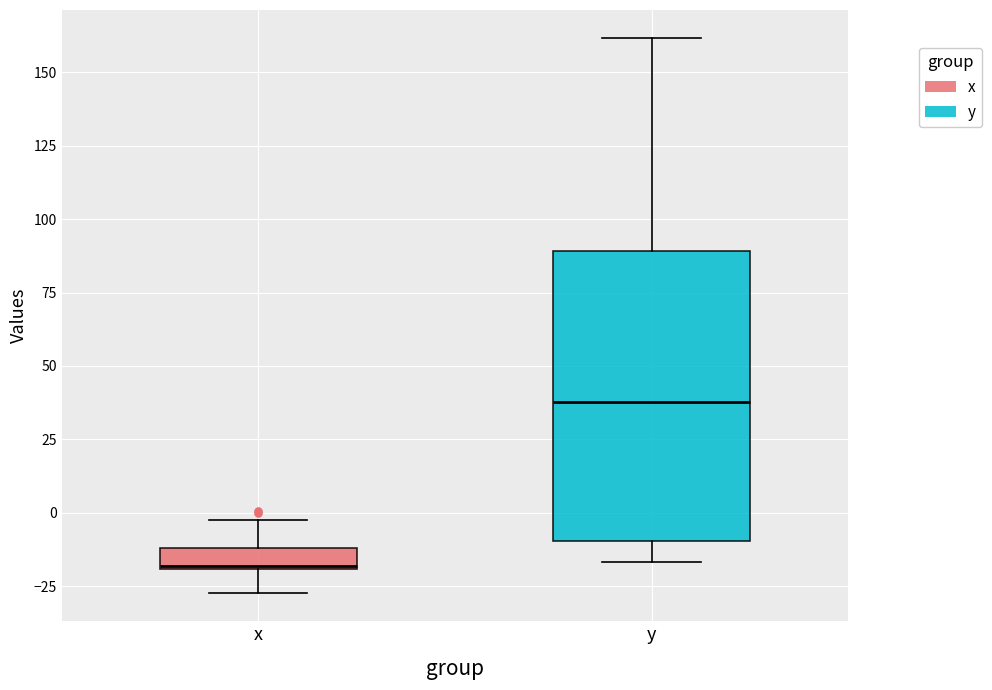

Where is the lower edge of the box for x on the y-axis? The values are not printed on the chart, so give them approximately, as read against the axis.

-20